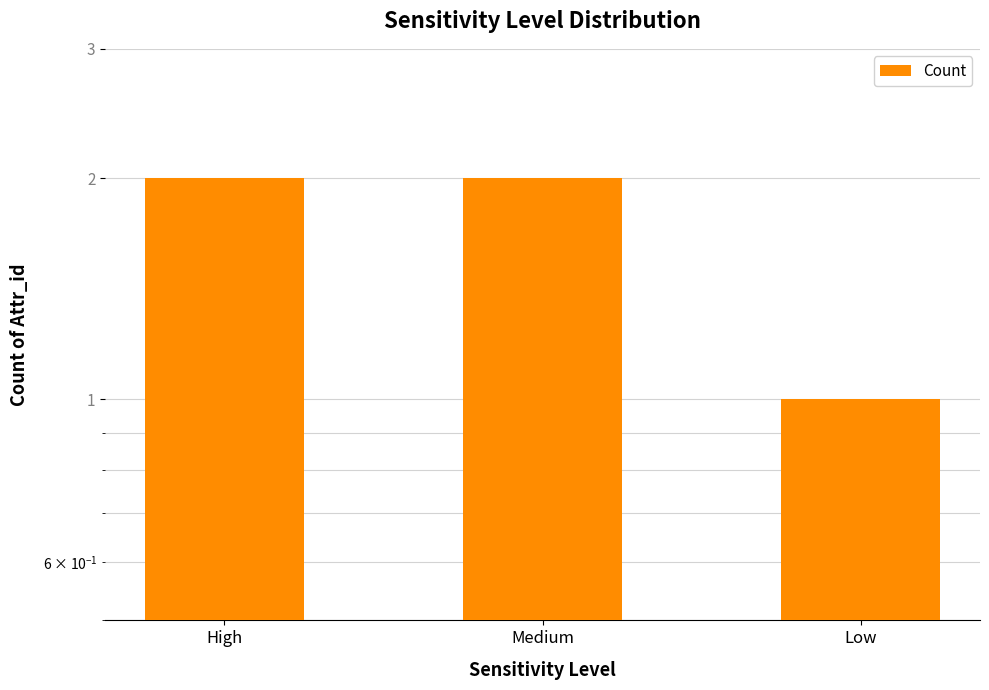

Reading left to right, extract all data points from this chart.

2	2	1